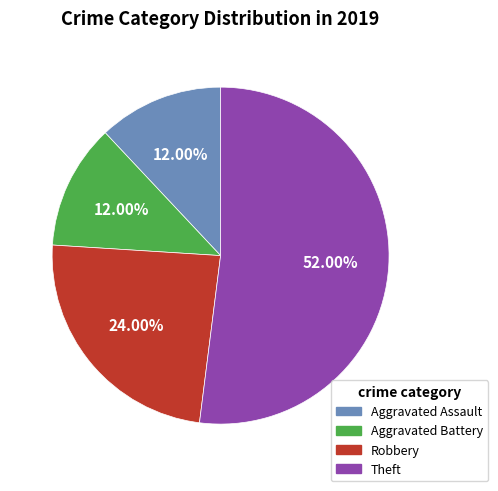

True or false: Robbery accounts for 11% of the total.

False